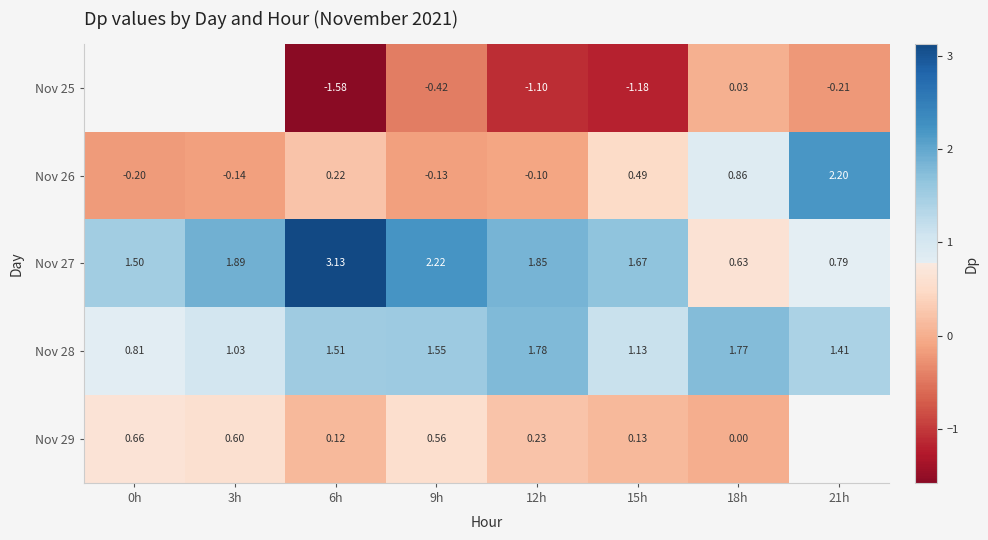

Is the value of Nov 28 at 6h greater than the value of Nov 26 at 3h?

Yes